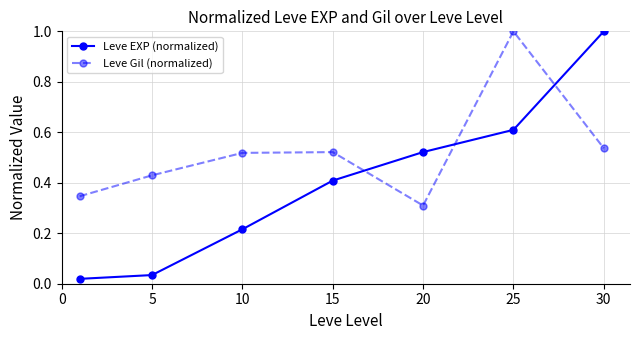

How many lines are shown in the chart?

2